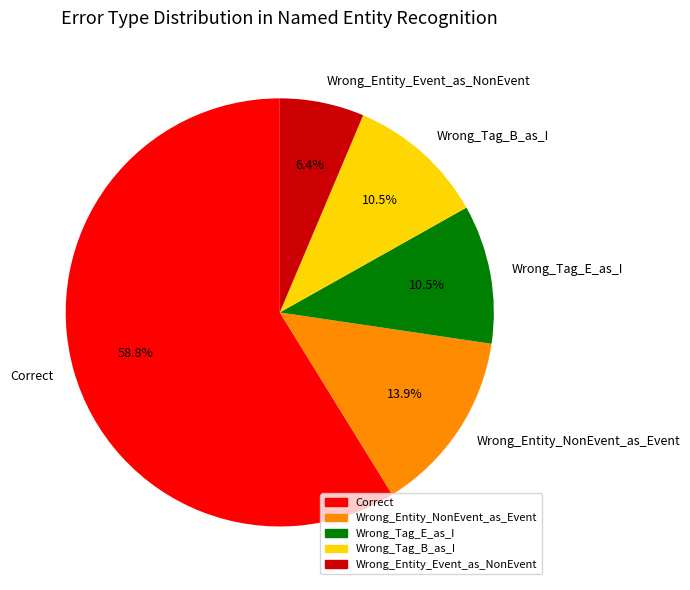

How many segments does this pie chart have?

5